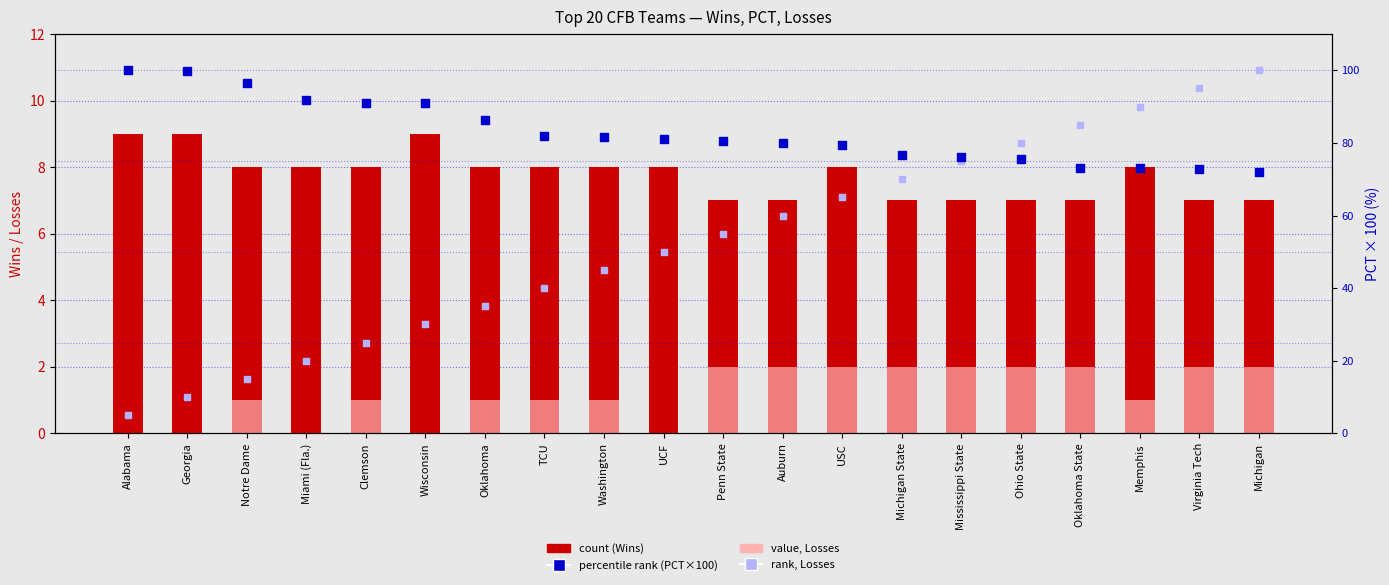

Which series reaches the minimum Y coordinate?

value, Losses